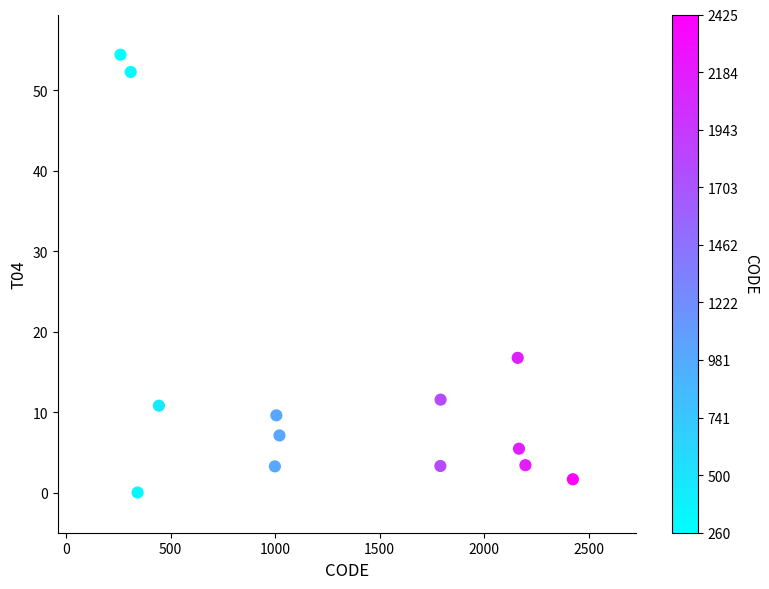

What is the range of X values (max minus min)?

2165.0